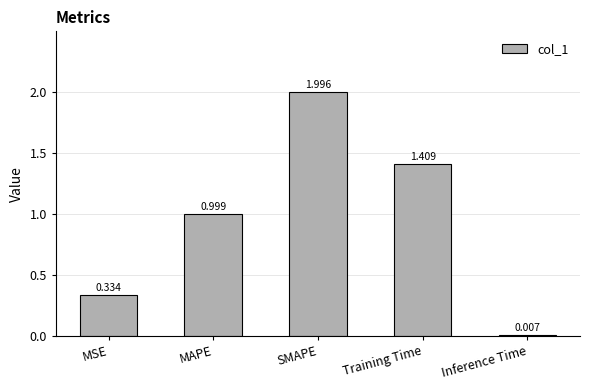

What is the change in value from MAPE to Inference Time?

-1.0